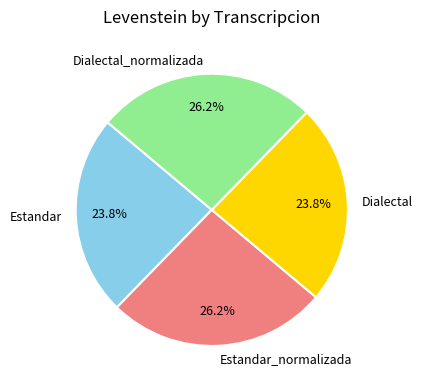

What percentage is NOT represented by Dialectal?

76.2%